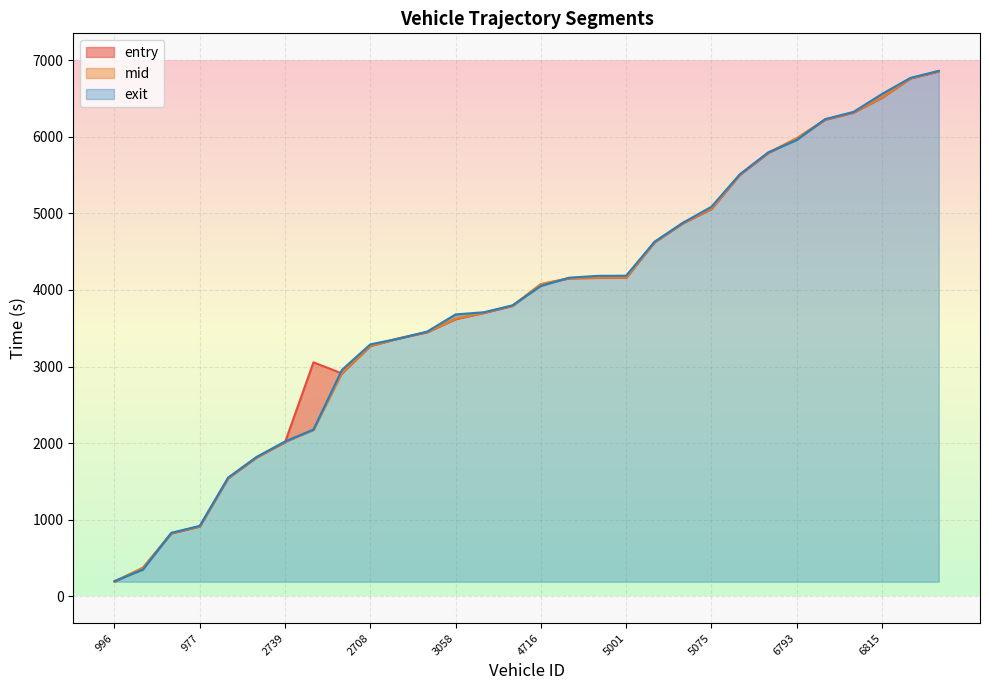

At which label is mid closest to 3524?

2705